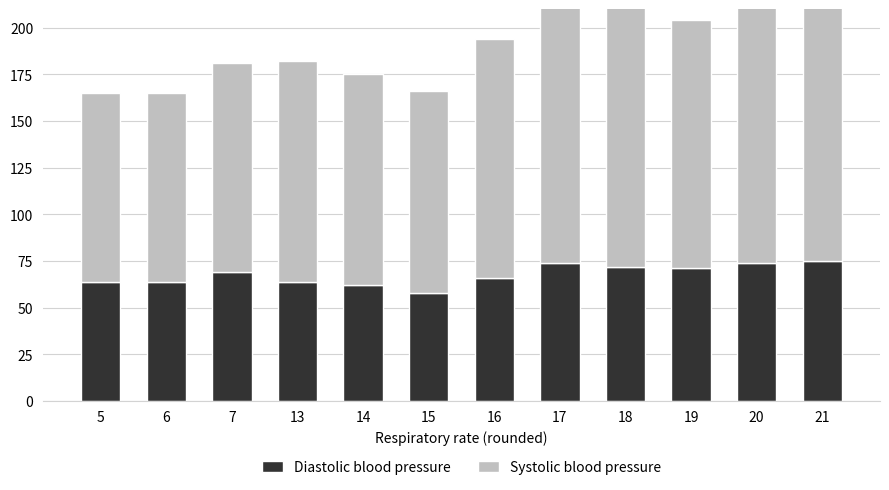

What is the value of the Systolic blood pressure bar at the 4th from the left?

118